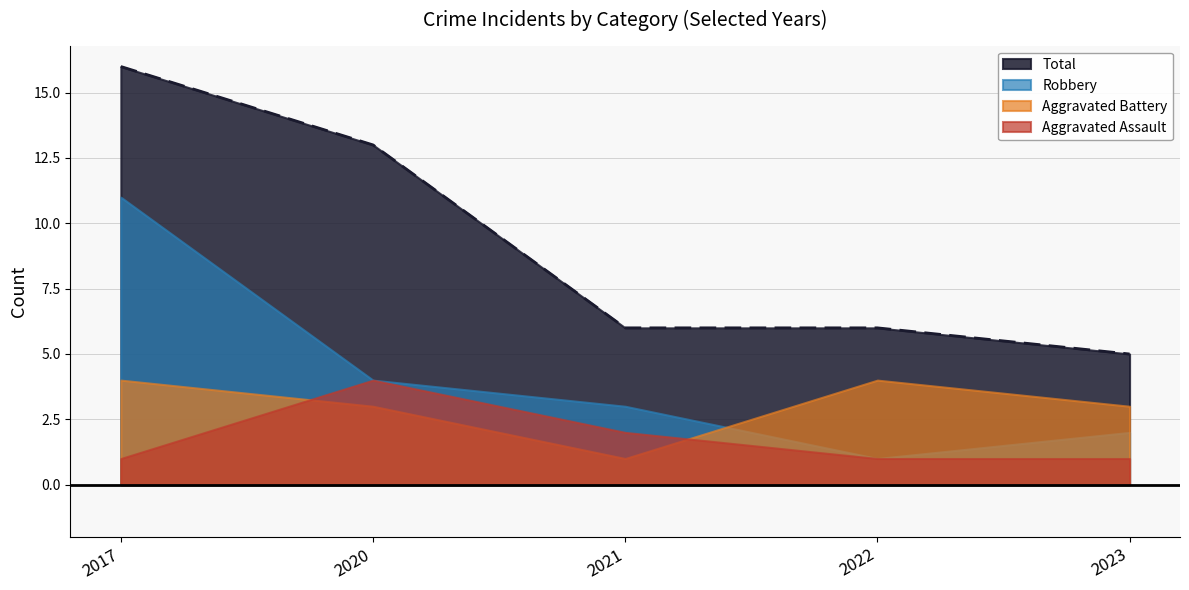

Read the Aggravated Assault value at 2021.

2